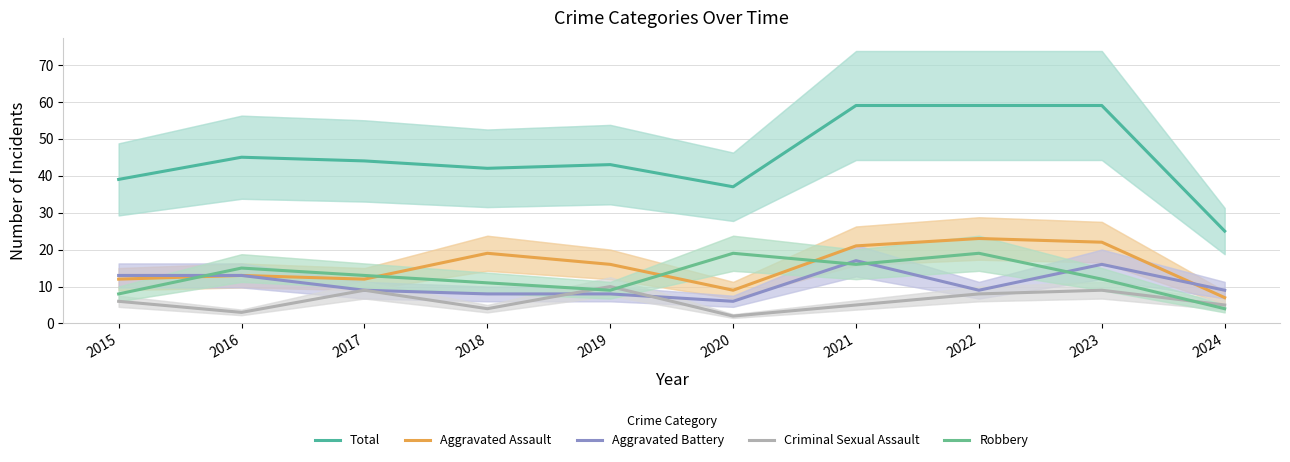

What are all the series names shown in the legend?

Total, Aggravated Assault, Aggravated Battery, Criminal Sexual Assault, Robbery